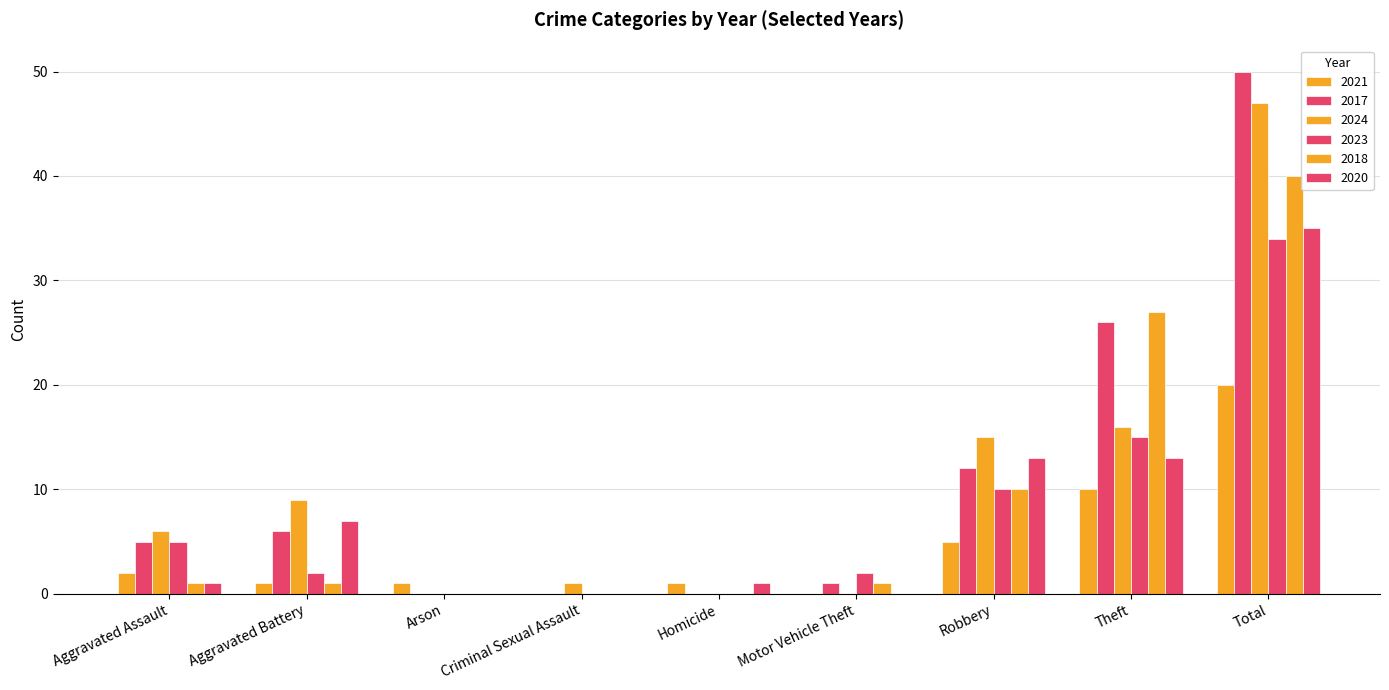

What is the difference between the highest and lowest values at Criminal Sexual Assault?

1